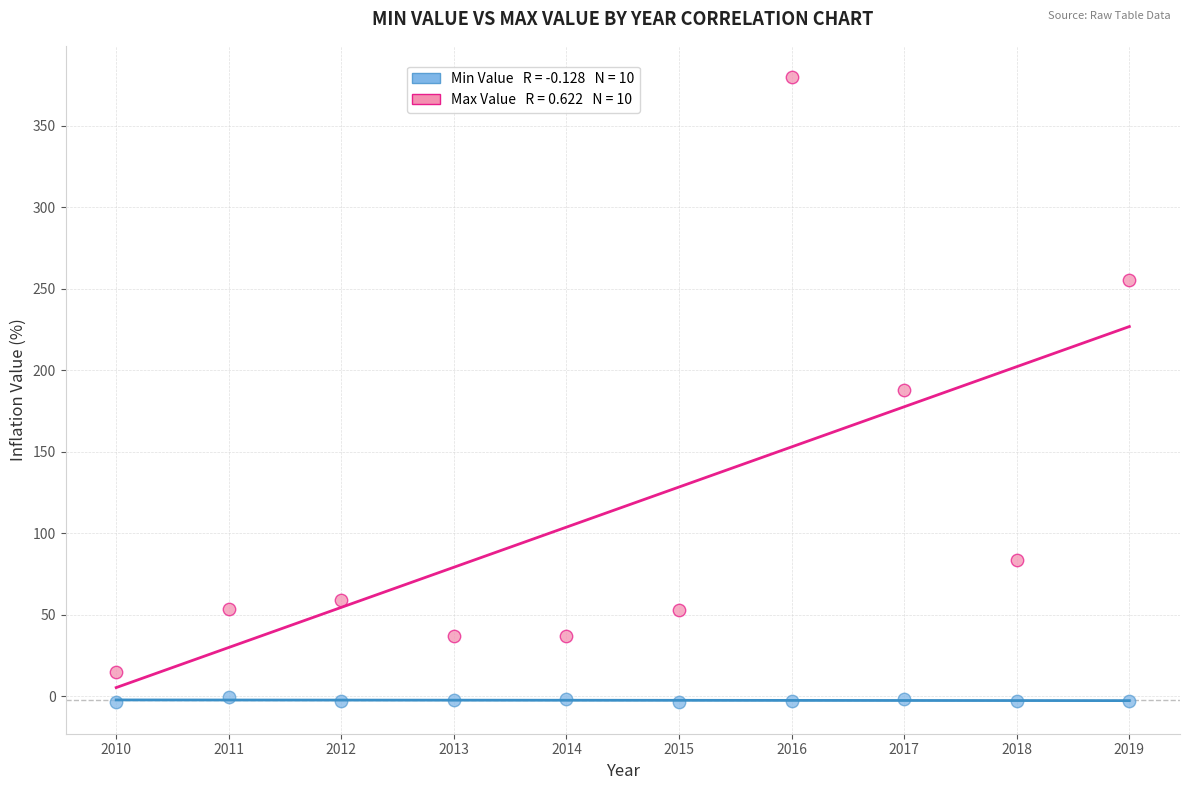

Across all data points, what is the range of Y values (max minus min)?

383.9